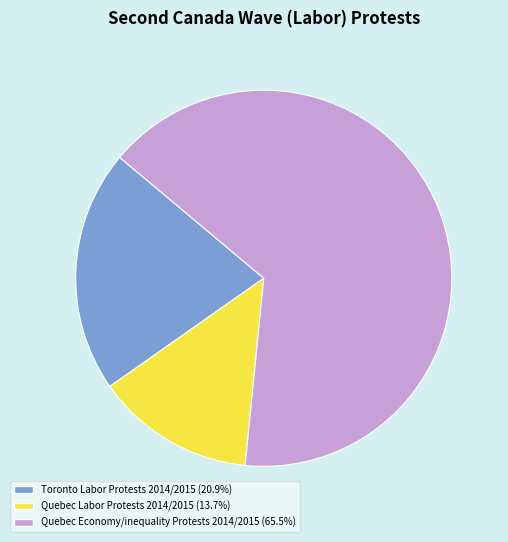

The Toronto Labor Protests 2014/2015 slice represents 21% of the pie. True or false?

True